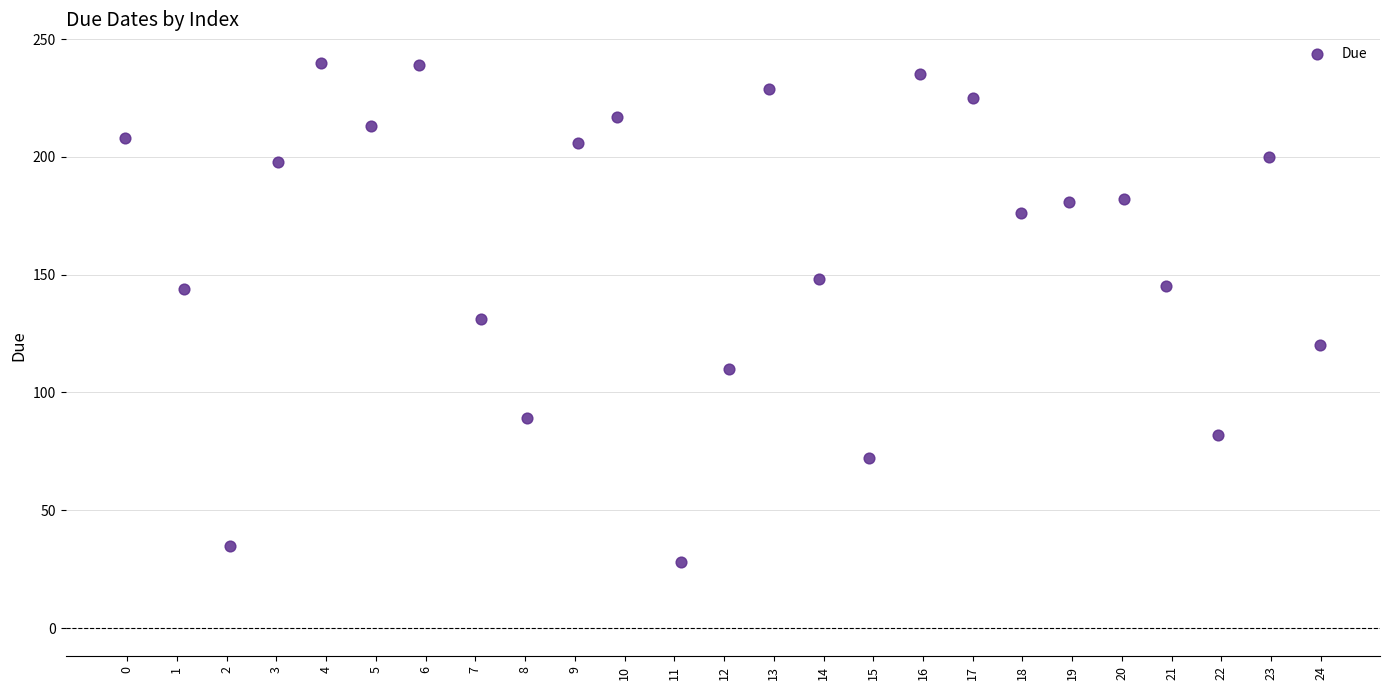

What Y value in the scatter plot is closest to 134?

131